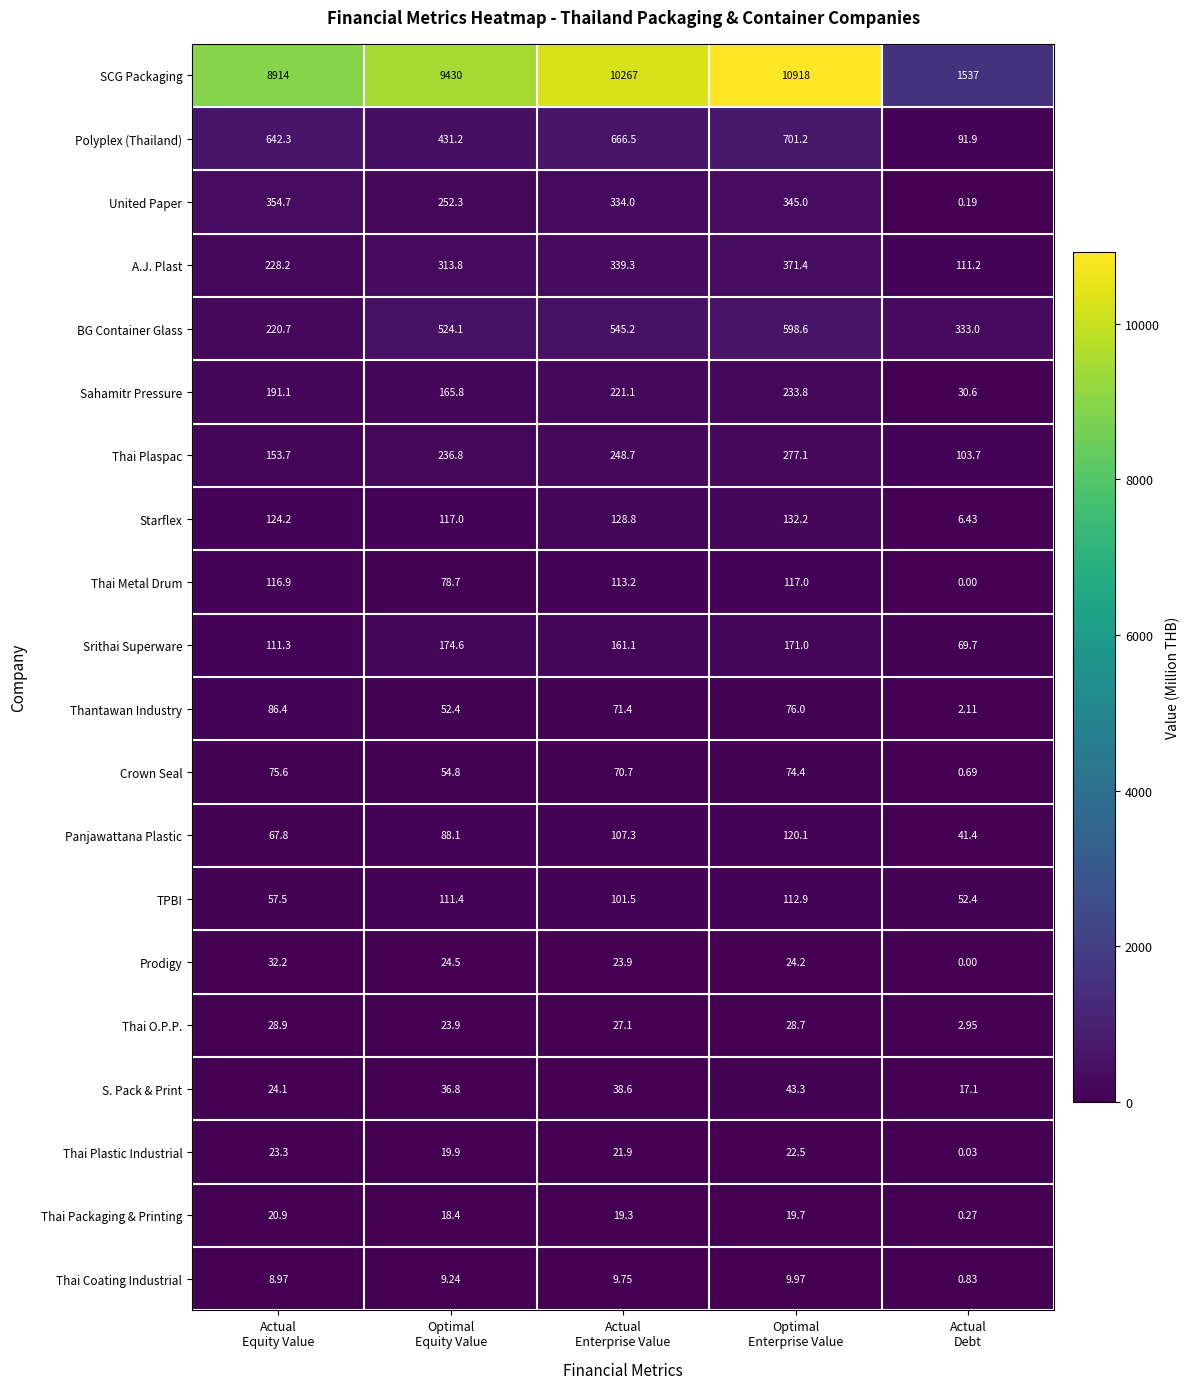

Which series has the widest spread of values?

SCG Packaging